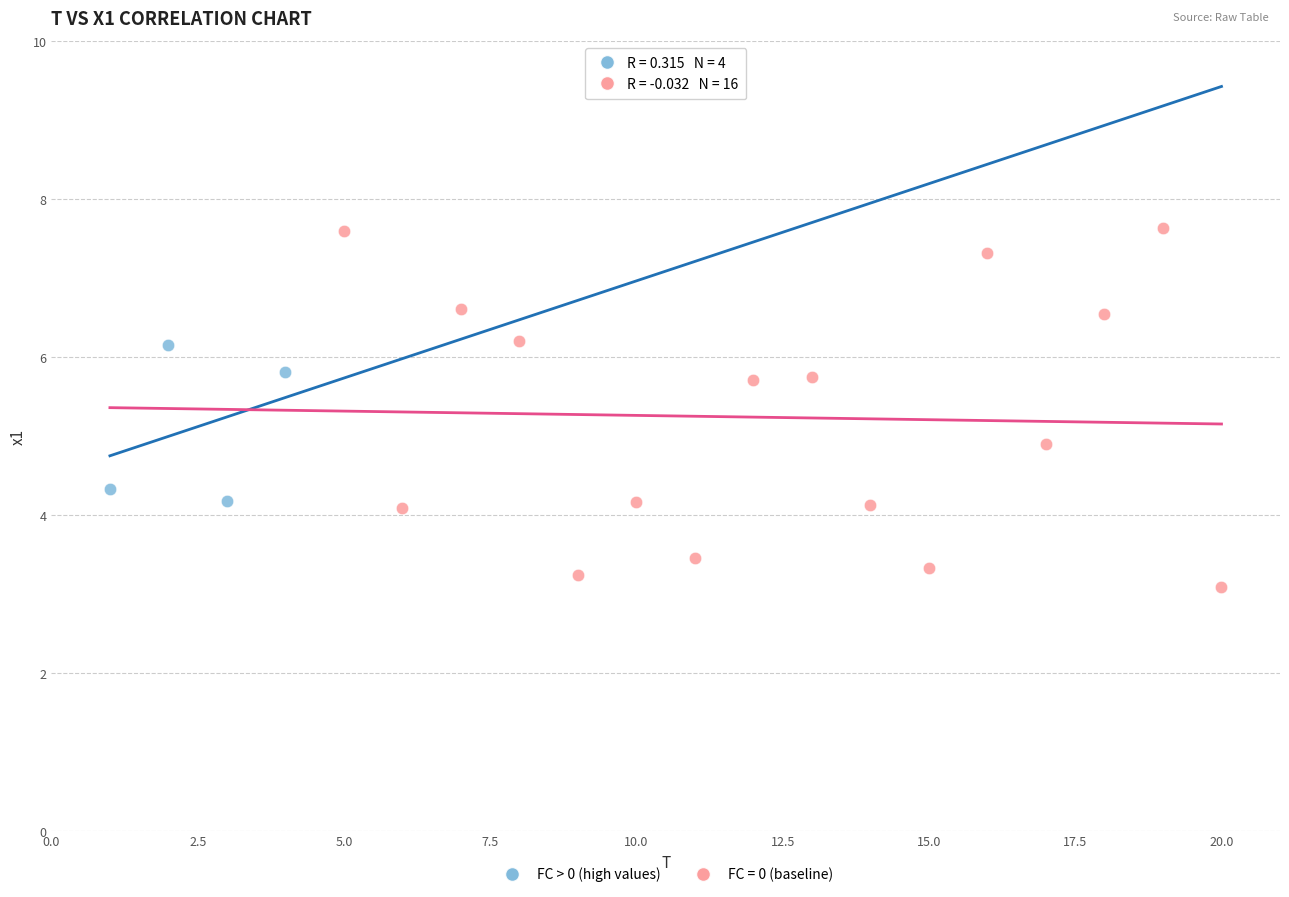

Which series contains the lowest Y value?

FC = 0 (baseline)